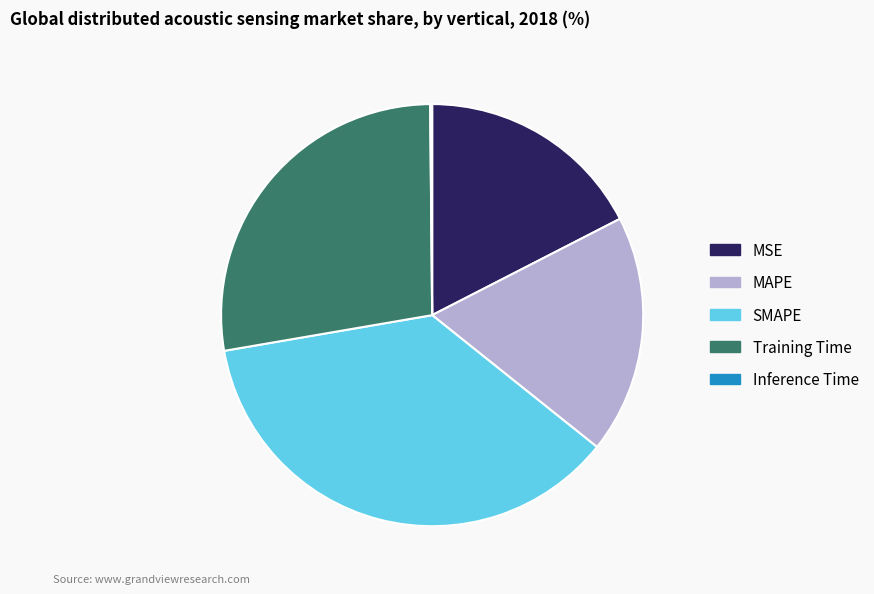

What is the ratio of the value at Training Time to the value at SMAPE?

0.8